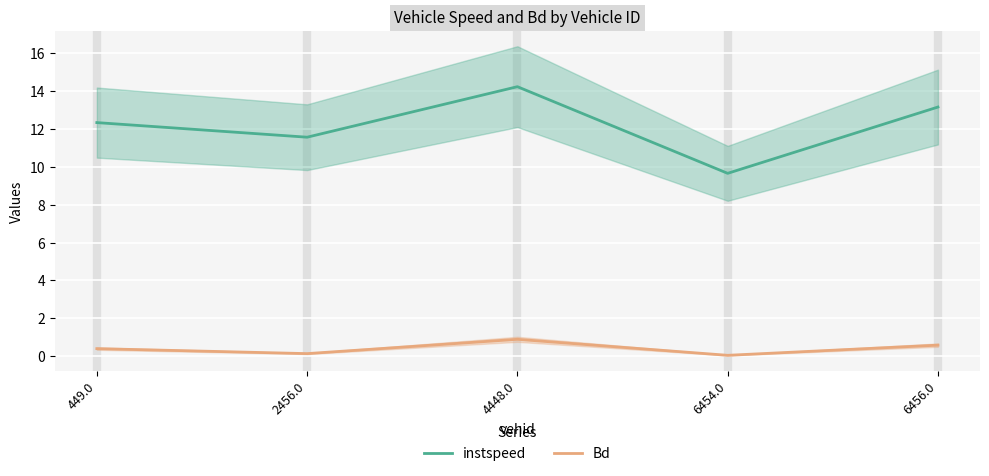

Rank the series by their maximum value, from highest to lowest.

instspeed, Bd